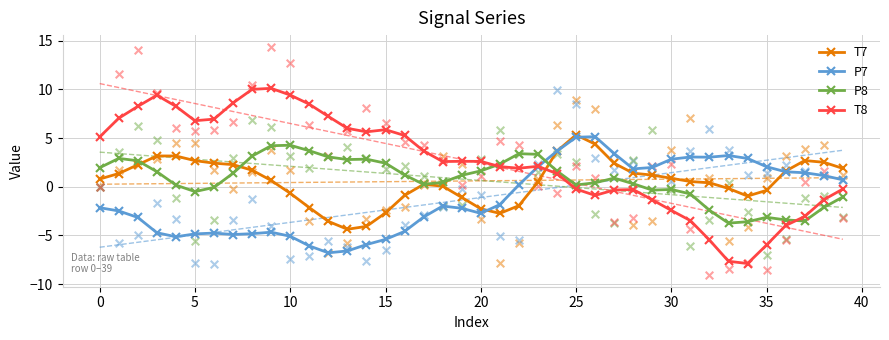

At which category is the sum across all series the highest?

25